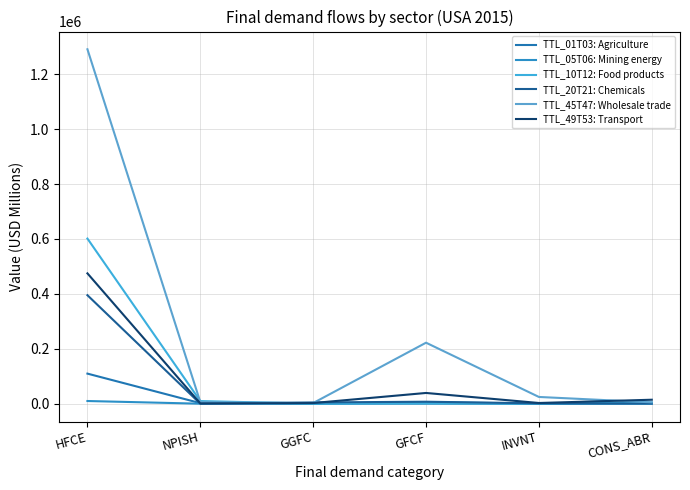

What value does the TTL_49T53: Transport series have at GFCF?

39248.7